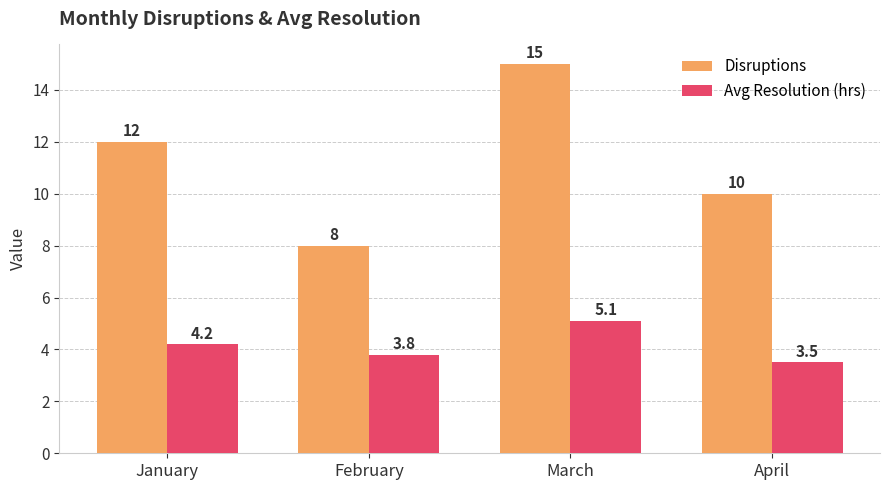

Rank the series by their average value, from lowest to highest.

Avg Resolution (hrs), Disruptions